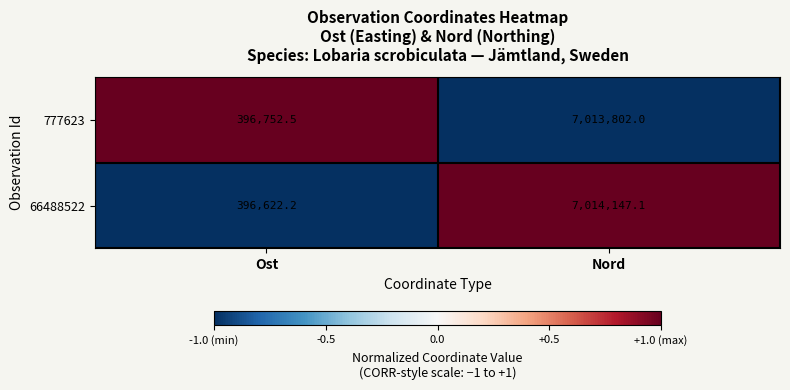

Rank the series by their maximum value, from lowest to highest.

777623, 66488522